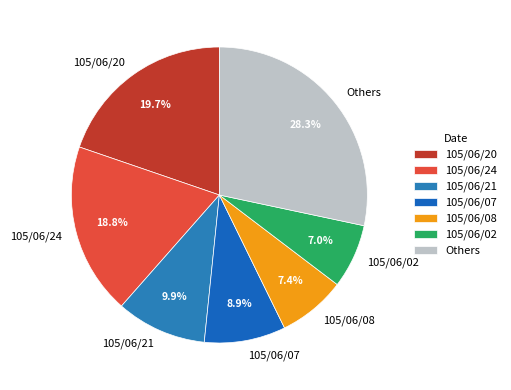

How many slices are in this pie chart?

7